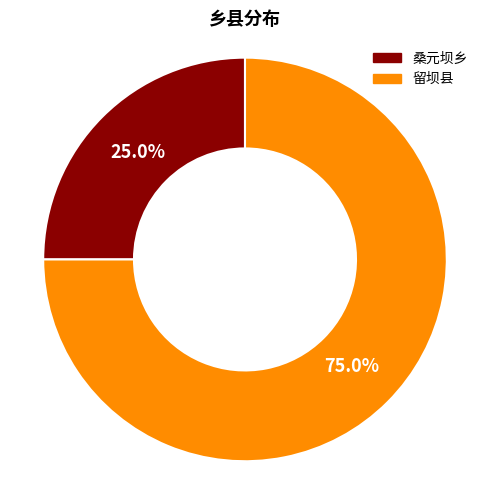

Which category has the smallest portion of the pie?

桑元坝乡